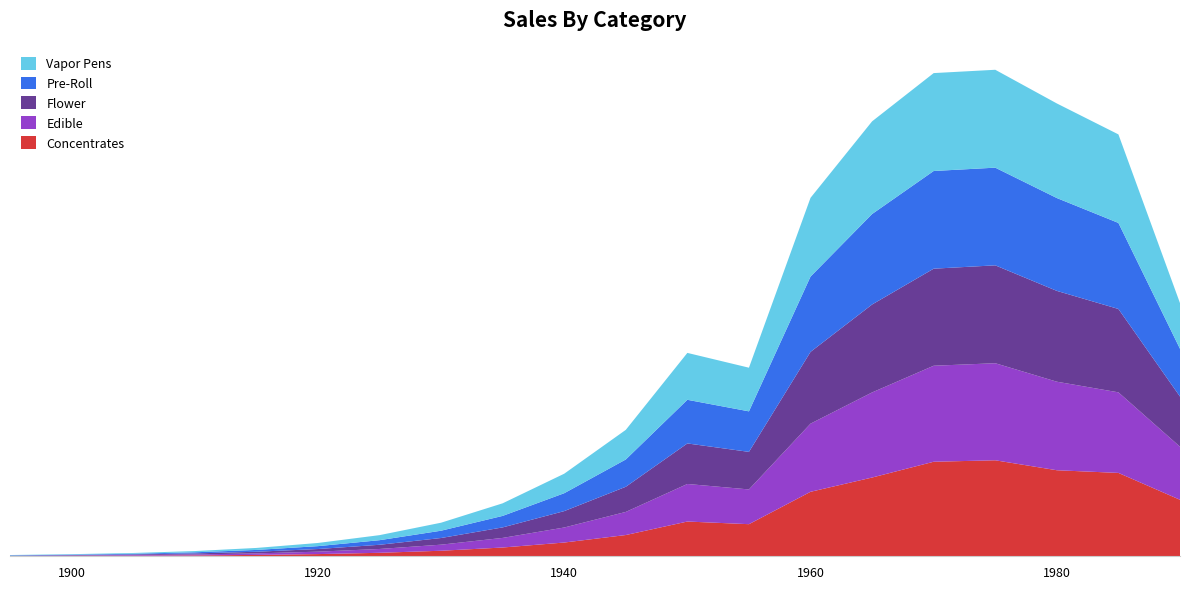

Reading right to left, extract all data points from this chart.

Concentrates: 87.3	128.8	132.9	148.3	146.0	121.7	99.6	49.6	53.7	32.8	21.2	13.5	8.6	5.4	3.4	2.1	1.3	0.9	0.6	0.0
Edible: 82.0	124.5	136.8	149.9	148.3	131.5	105.3	53.7	58.0	35.7	23.2	14.8	9.4	5.9	3.8	2.3	1.5	0.9	0.7	0.4
Flower: 77.5	128.8	140.3	151.2	149.9	135.8	110.9	58.0	62.6	38.8	25.3	16.2	10.3	6.5	4.1	2.5	1.6	1.0	0.6	0.5
Pre-Roll: 73.8	132.9	143.4	150.9	150.9	139.8	116.3	62.6	67.4	42.2	27.6	17.8	11.3	7.1	4.5	2.8	1.7	1.1	0.7	0.5
Vapor Pens: 70.6	136.8	146.1	151.2	151.2	143.2	121.7	67.4	72.5	45.8	30.1	19.4	12.4	7.8	4.9	3.1	1.9	1.2	0.7	0.5